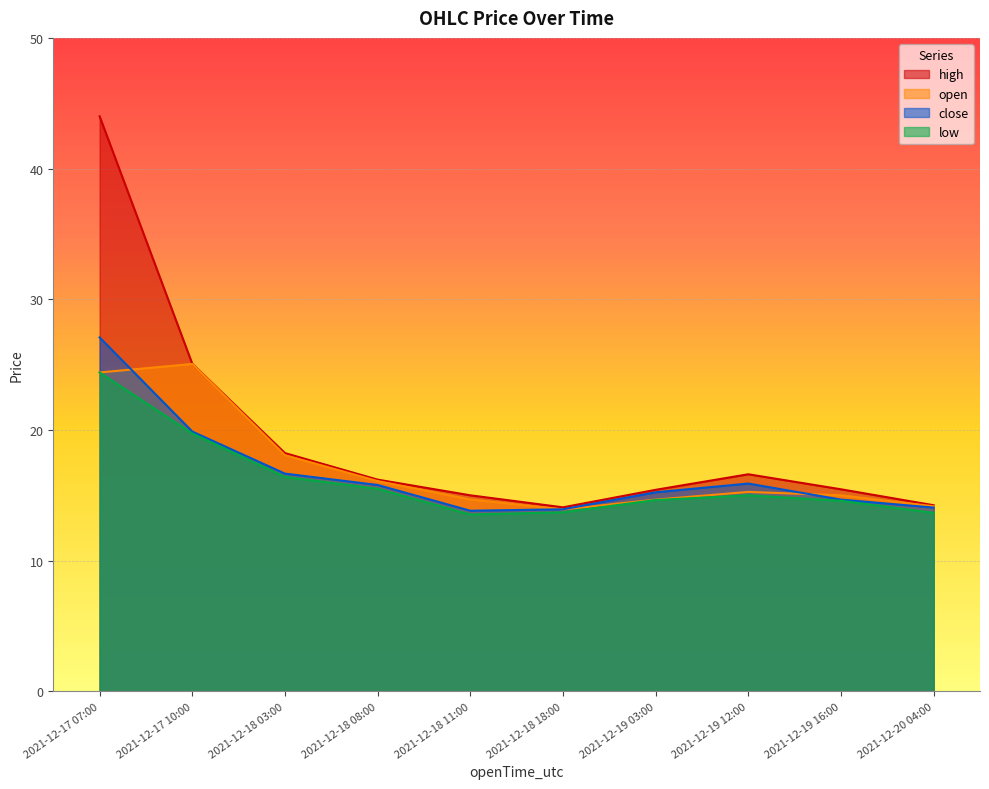

True or false: high and close intersect in this chart.

False